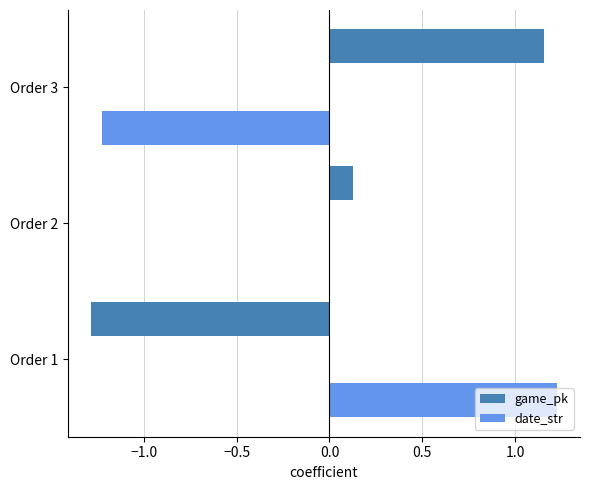

The value of date_str at Order 3 is -1.2. True or false?

True